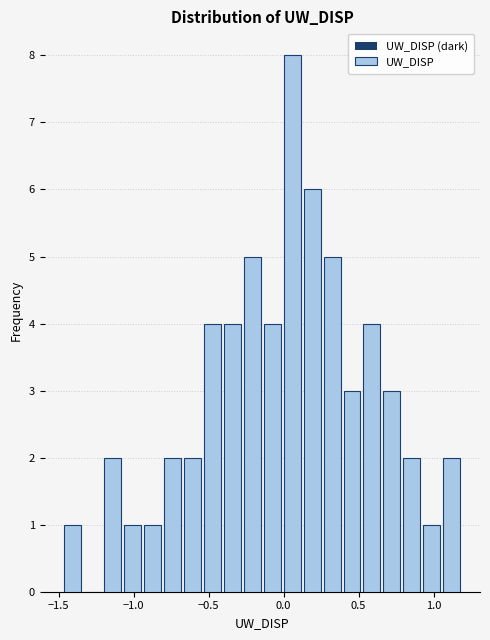

Read against the x-axis, roughly where is the centre of the tallest bar?

0.05